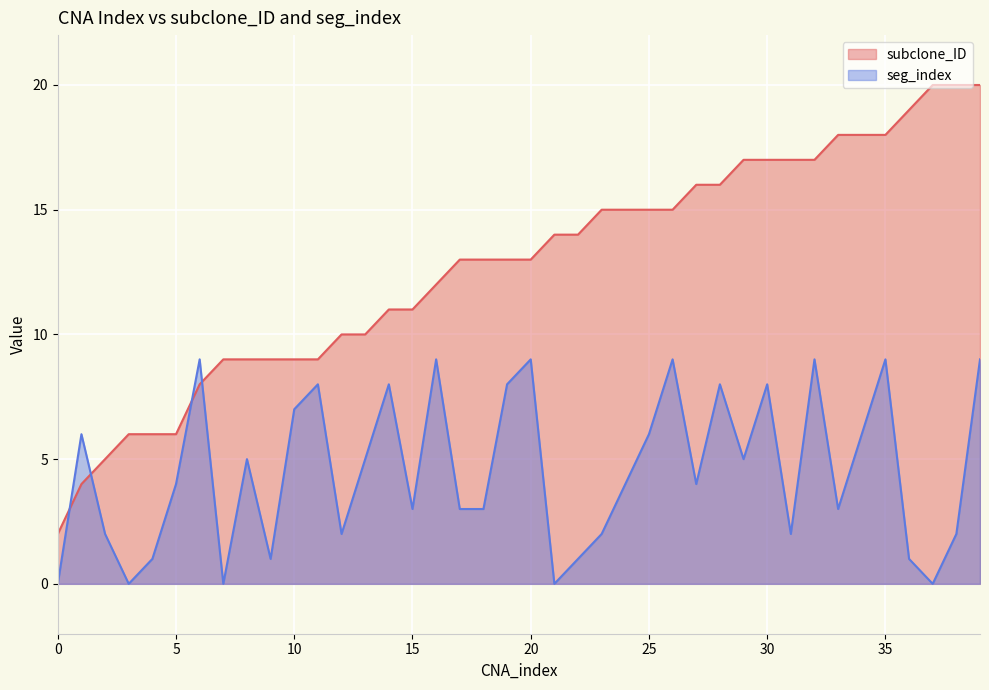

Where does the seg_index series first go above 4?

1